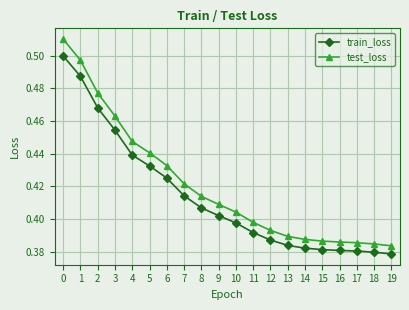

Is the value of train_loss at 19 greater than the value of test_loss at 14?

No